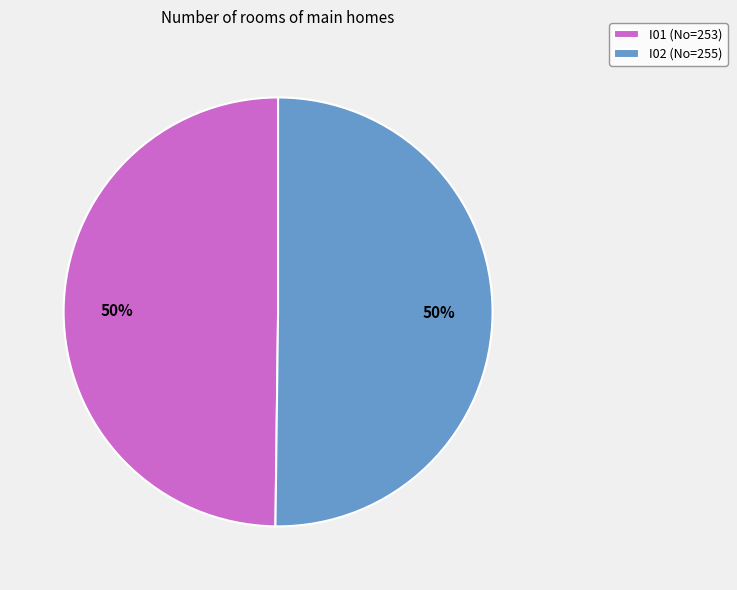

Is it true that I01 (No=253) is 50% of the pie?

True